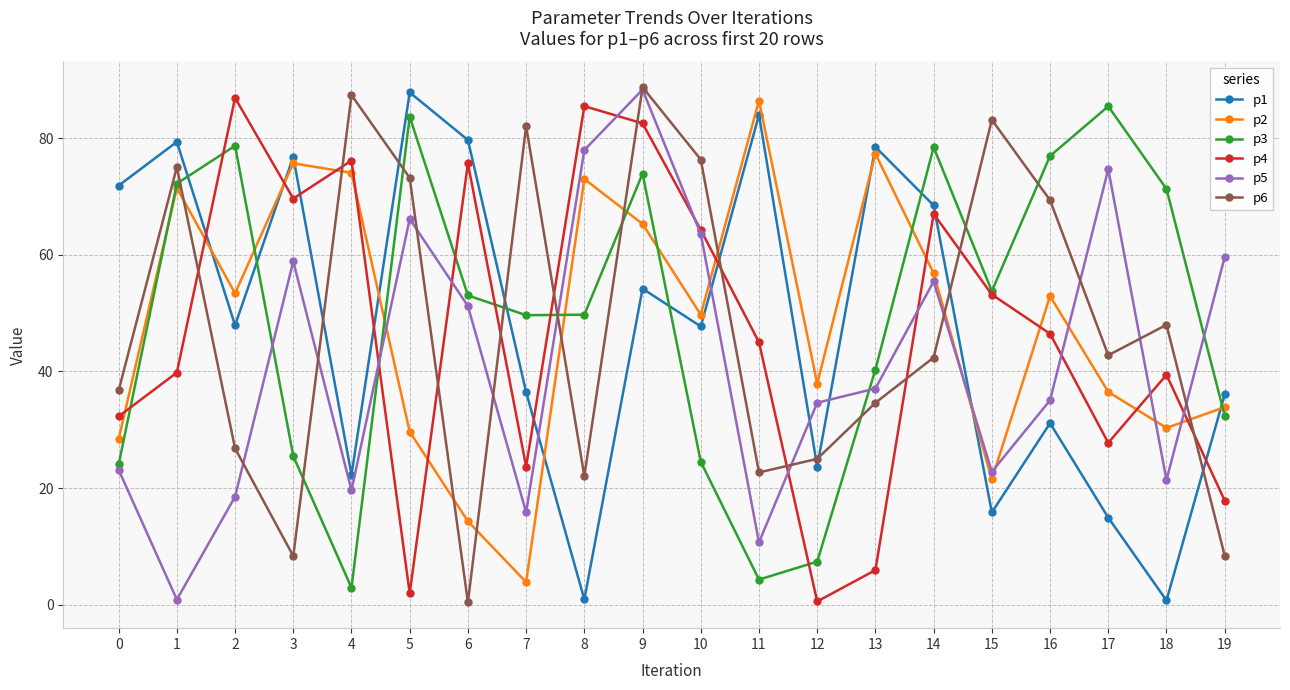

What are all the series names shown in the legend?

p1, p2, p3, p4, p5, p6